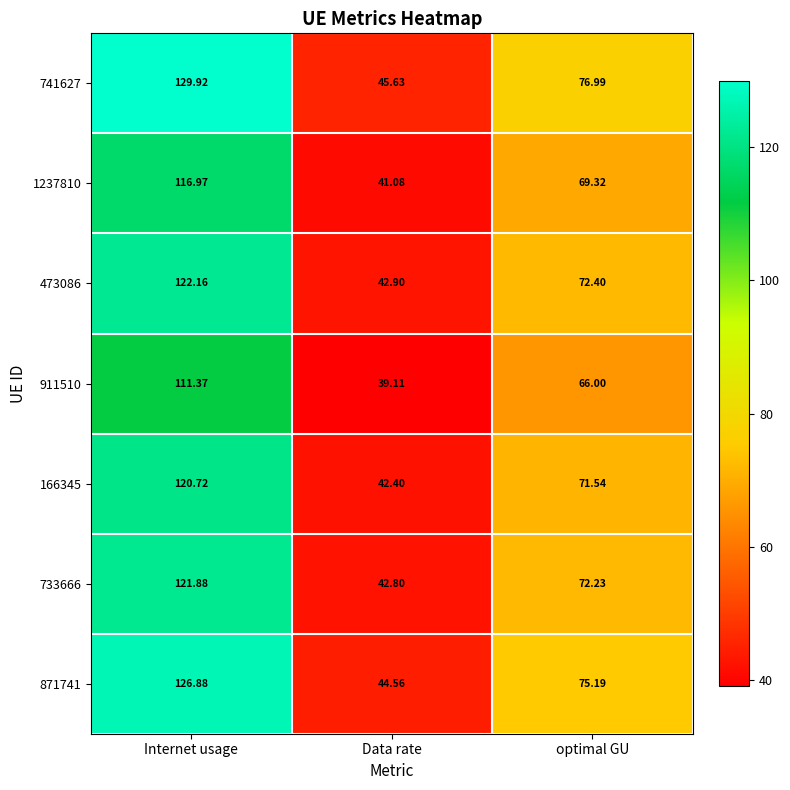

Is the value of 733666 at Internet usage greater than the value of 473086 at Internet usage?

No